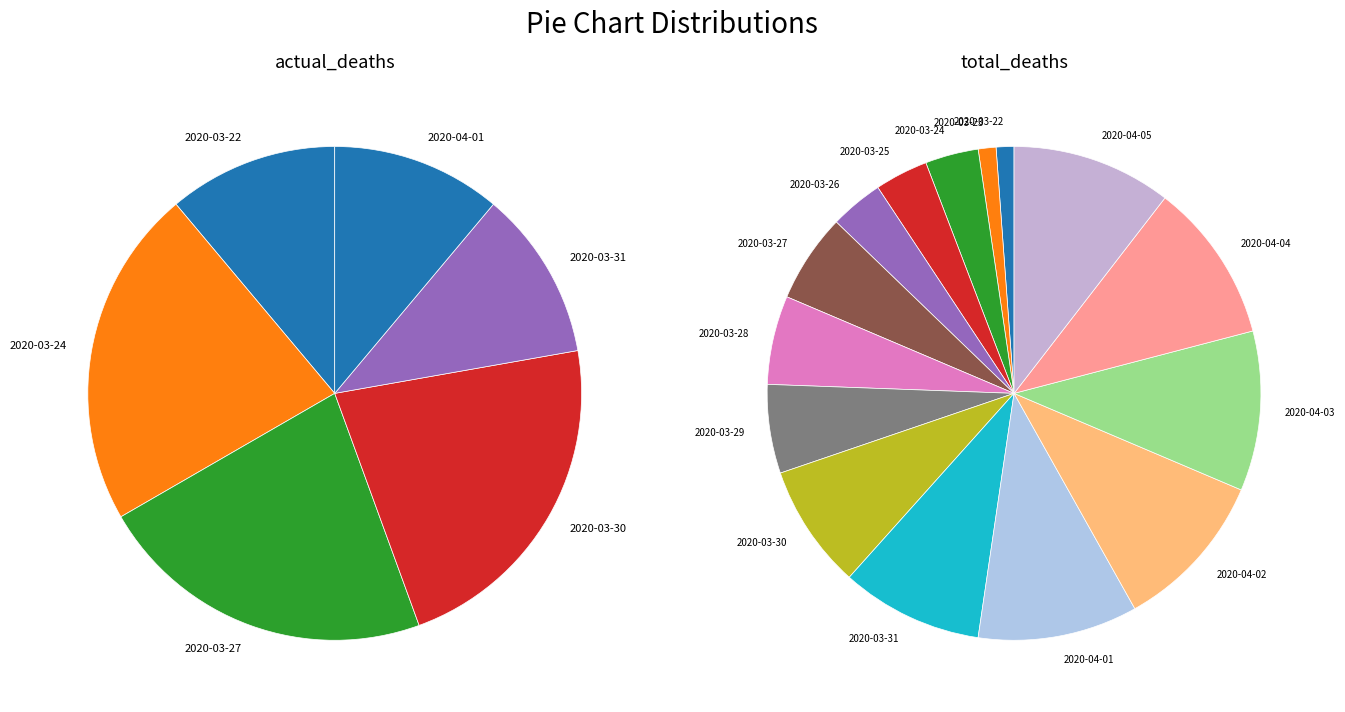

Which series changed the most between 2020-03-30 and 2020-04-01?

total_deaths